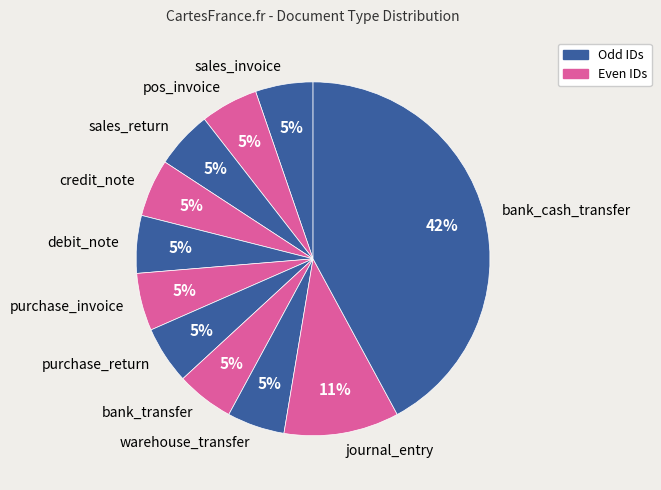

How many segments does this pie chart have?

11